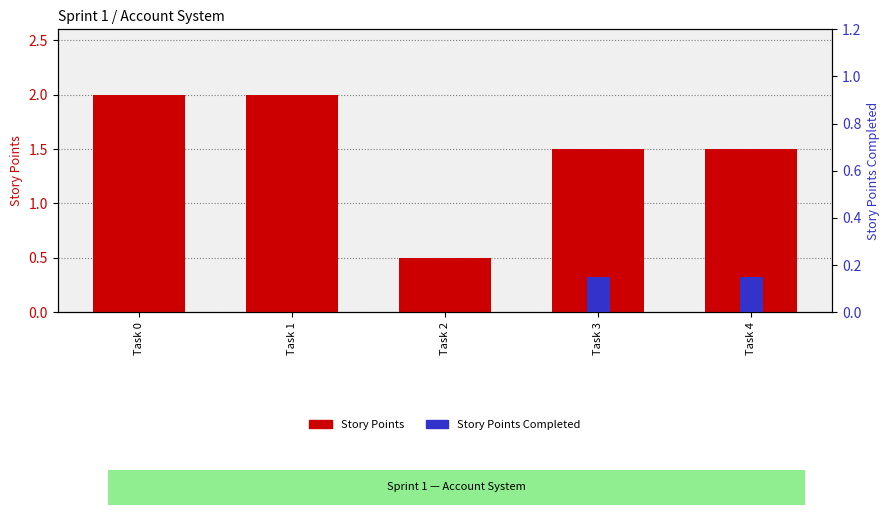

List the labels in order of Story Points Completed value, smallest first.

Task 0, Task 1, Task 2, Task 3, Task 4